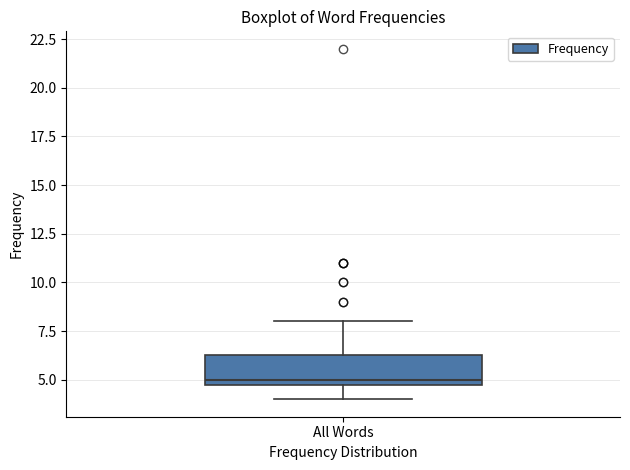

Where does the lower whisker of the box for All Words end on the y-axis? The values are not printed on the chart, so give them approximately, as read against the axis.

4.0